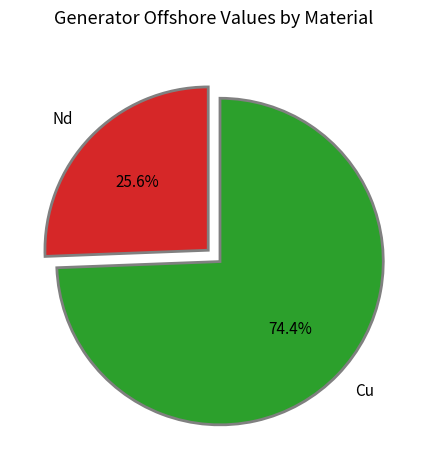

How much of the chart is everything except Nd?

74.4%